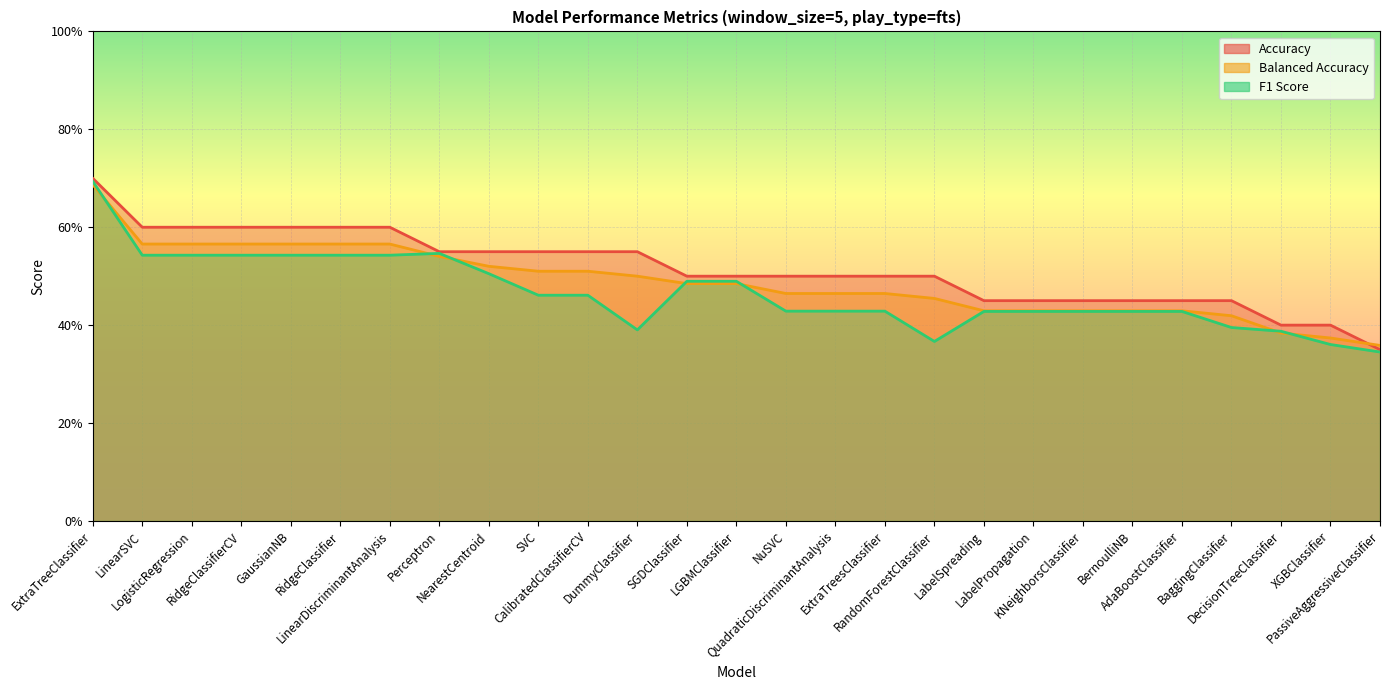

What is the sum of the Balanced Accuracy values at CalibratedClassifierCV and BernoulliNB?

0.9